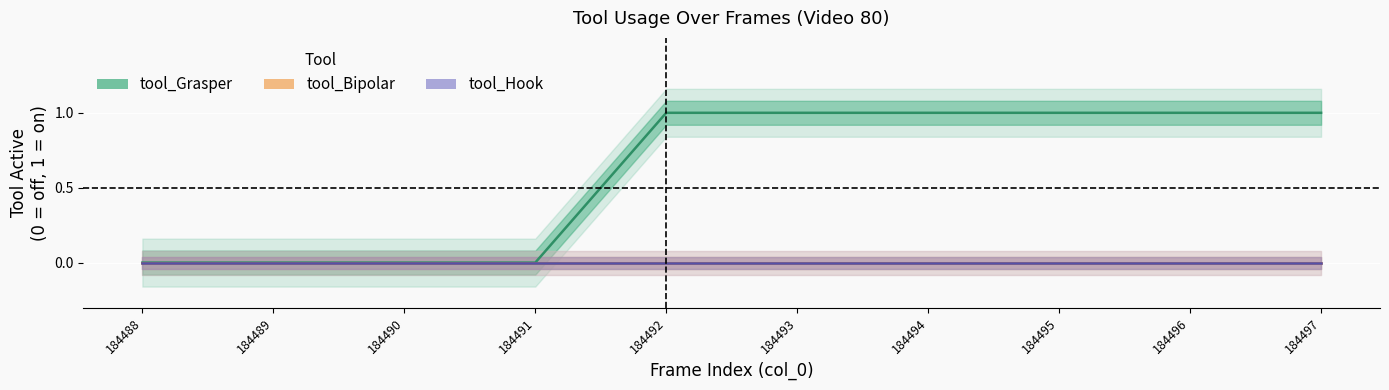

Count the tool_Grasper values in the range 0 to 1.

10